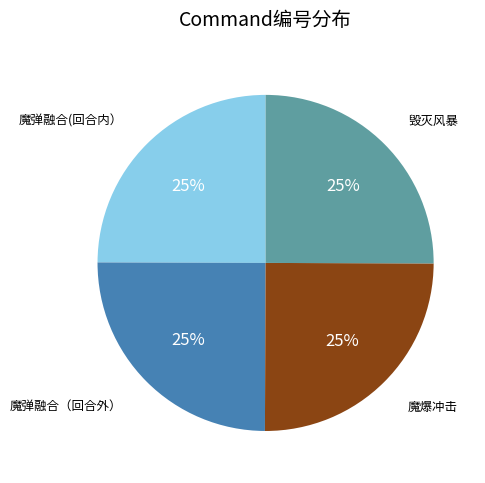

Does 魔弹融合(回合内） represent more than half of the total?

No